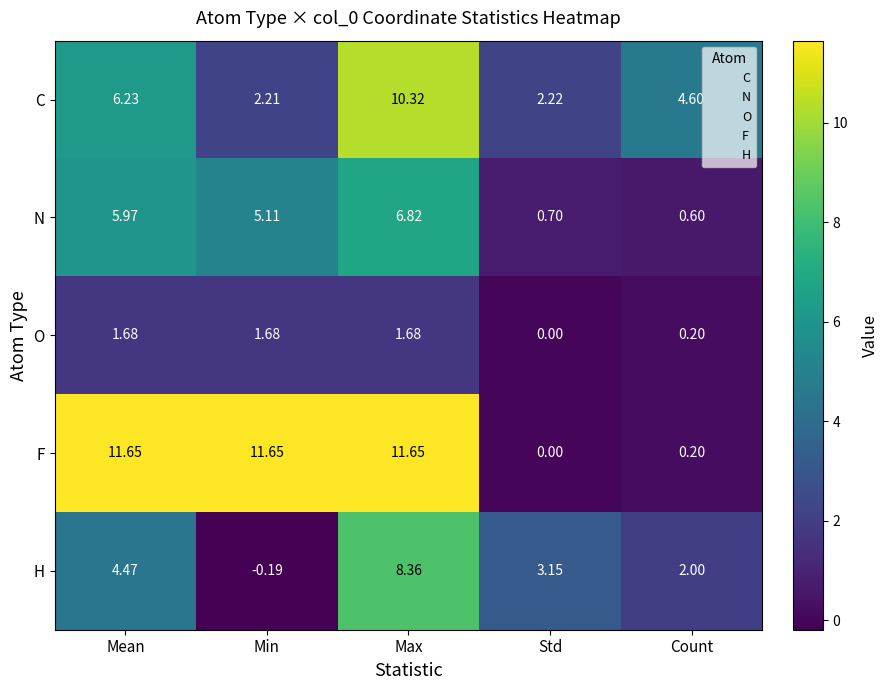

List the series in order of their peak value, lowest first.

O, N, H, C, F